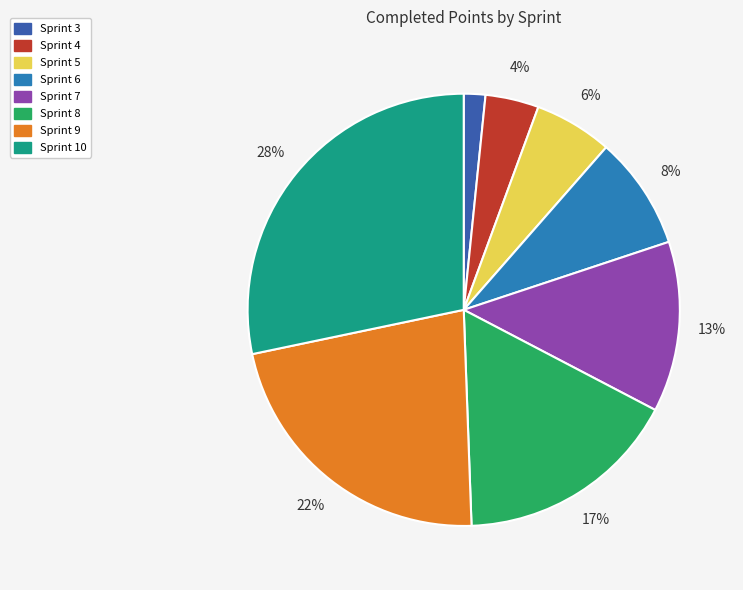

What percentage is the Sprint 6 slice, to the nearest percent?

8%